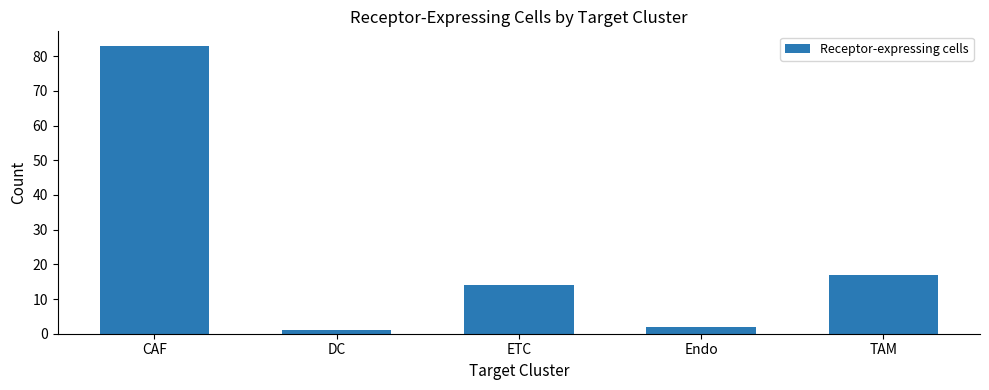

At which label does the data first exceed 14?

CAF